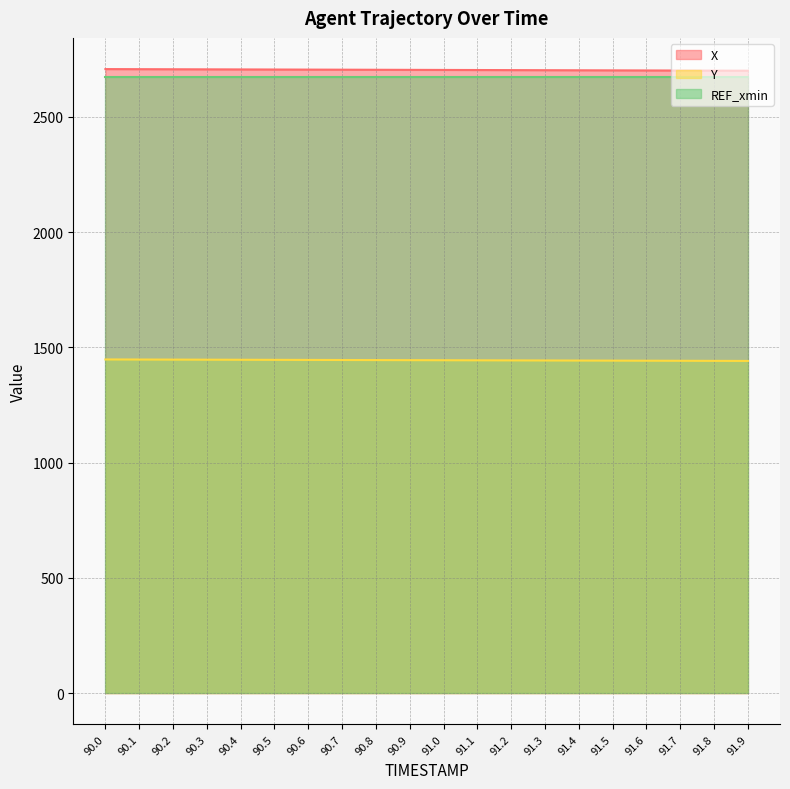

True or false: X and Y cross at least once.

False